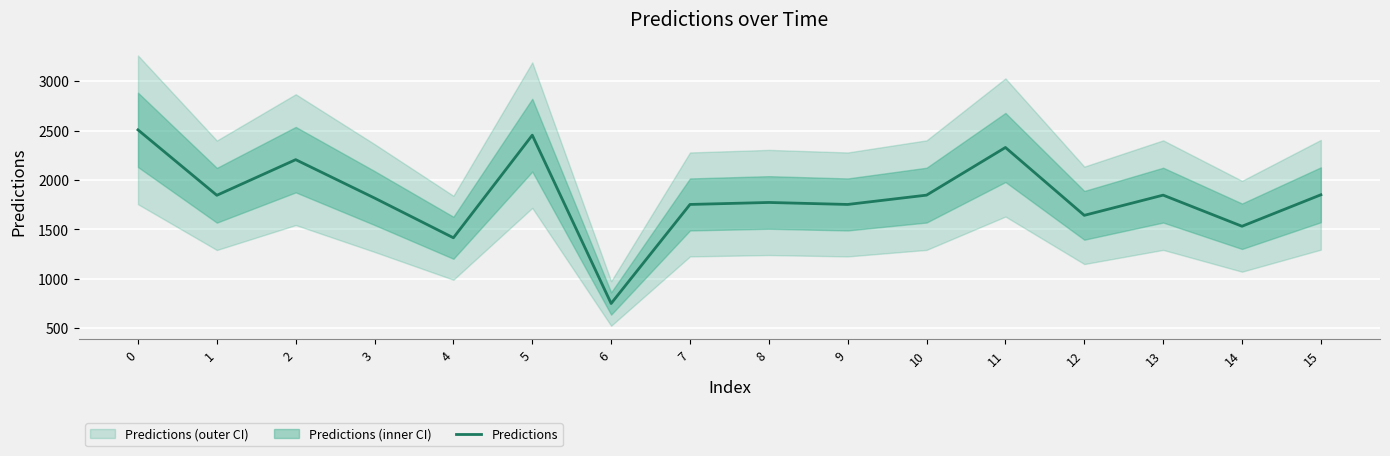

The value at 7 is 2655.1. True or false?

False